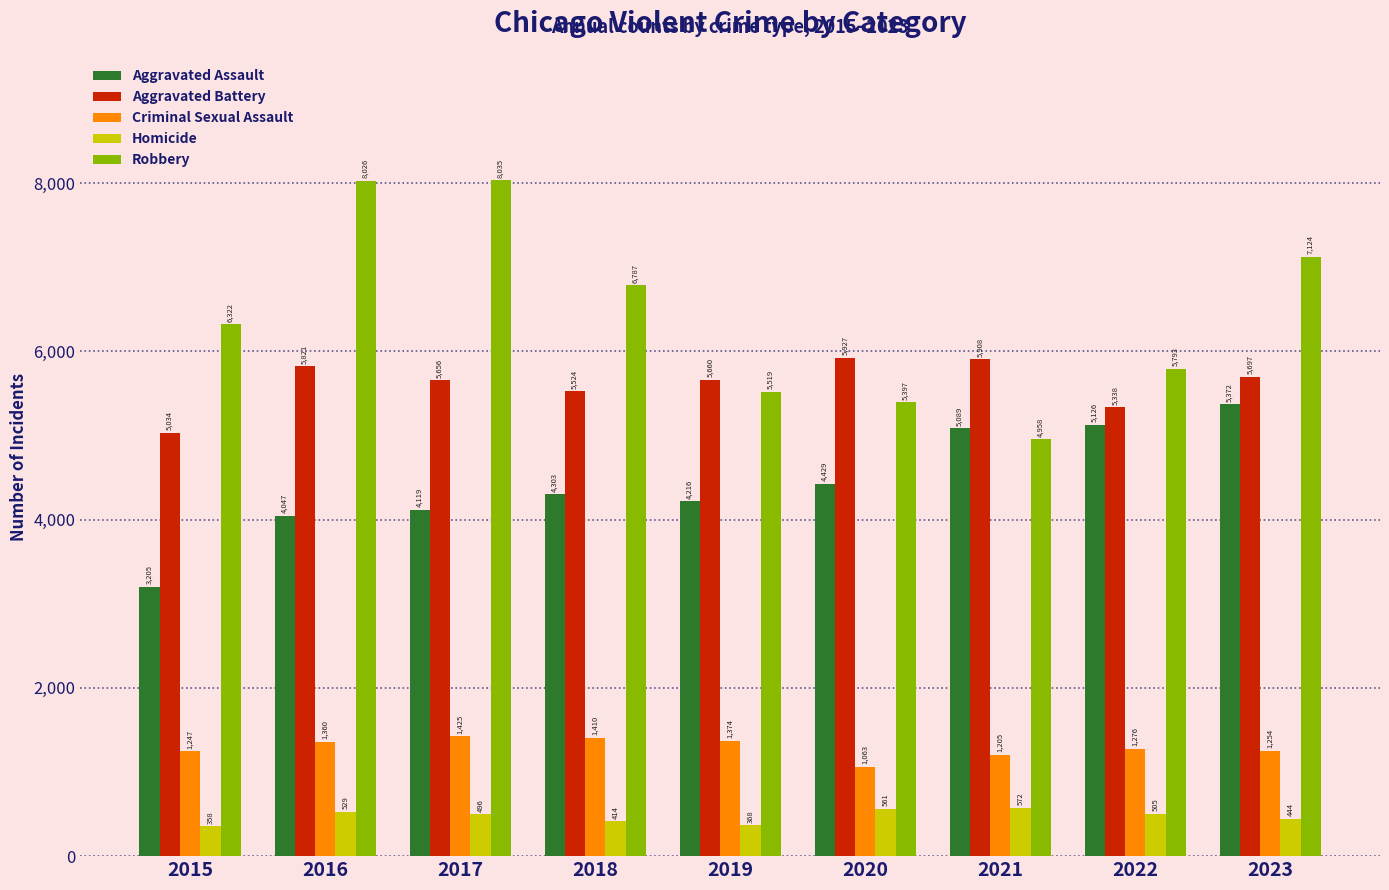

Count the number of categories in the chart.

9